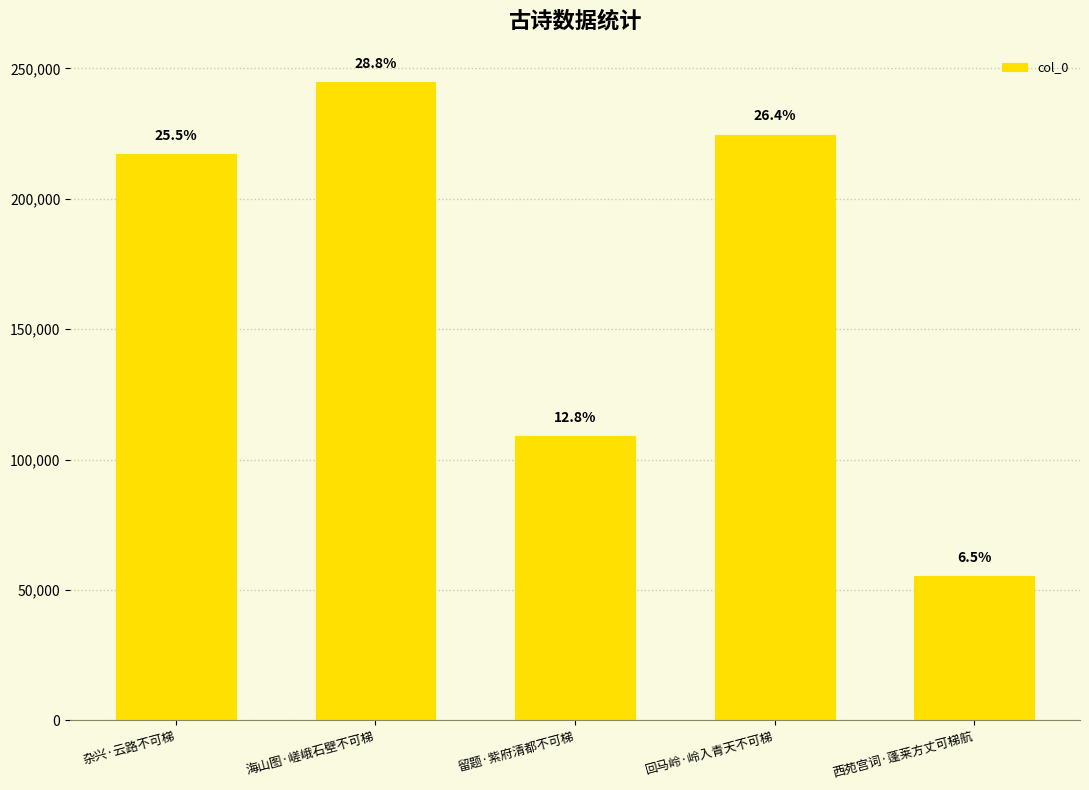

What is the difference between the second highest and minimum values?

169402